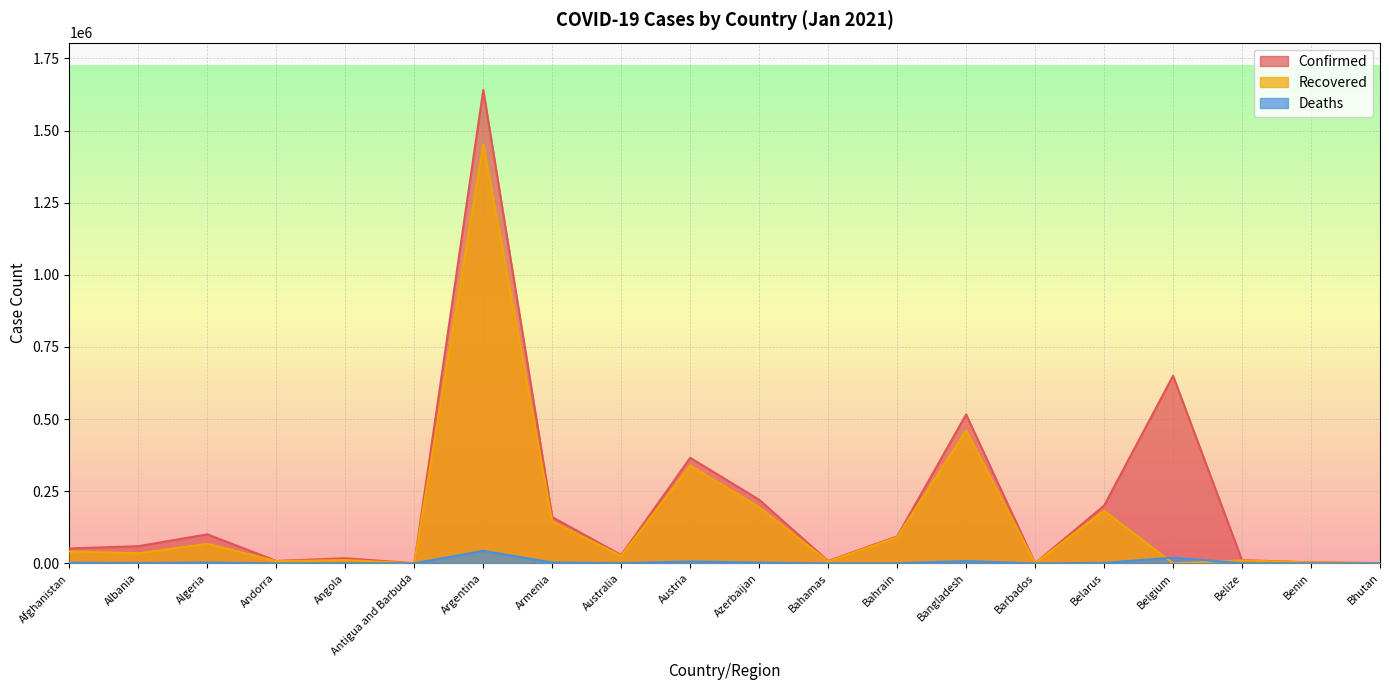

True or false: Deaths and Recovered cross at least once.

True